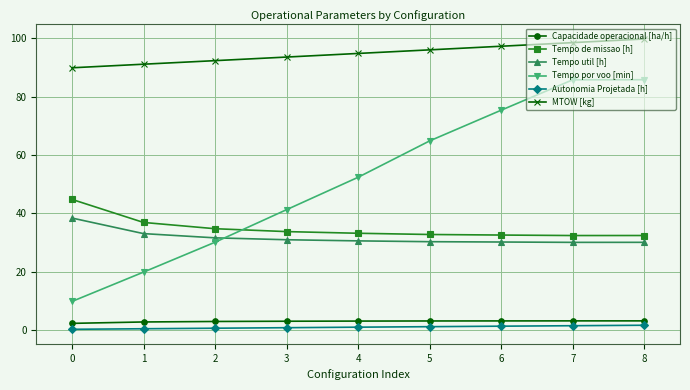

Is the value of MTOW [kg] at 0 greater than the value of Tempo de missao [h] at 4?

Yes